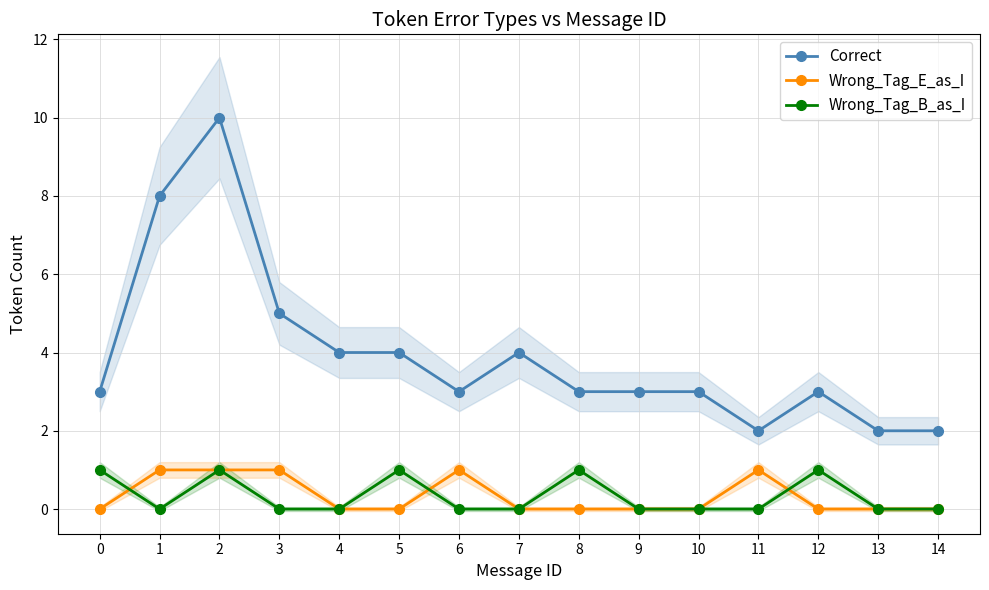

How many interior local peaks does the Wrong_Tag_E_as_I series have?

2